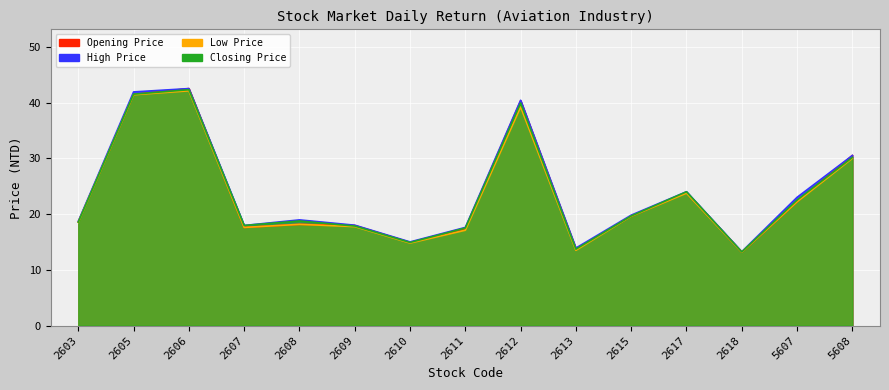

In Closing Price, how many points are lower than both neighbors (excluding endpoints)?

4